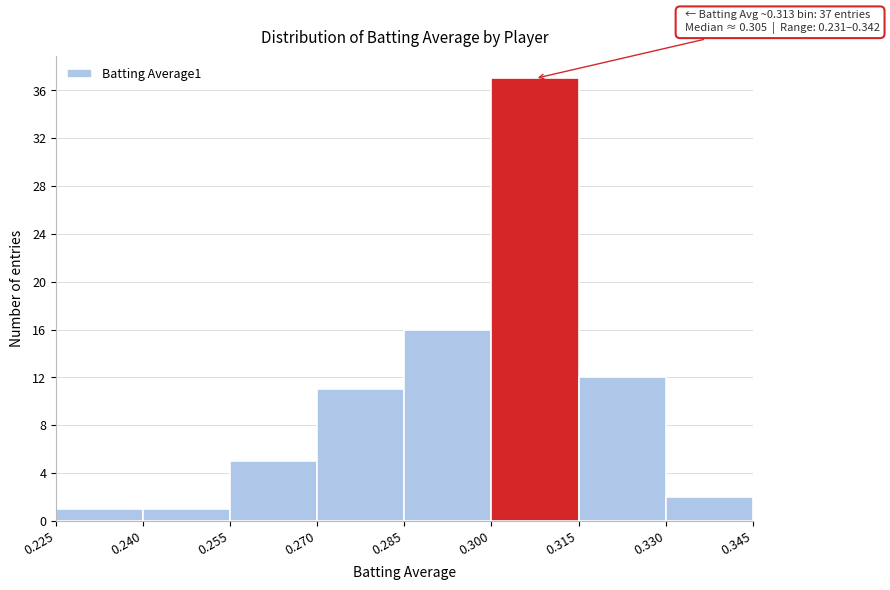

Over which range of the x-axis is the bar tallest?

0.300 to 0.315